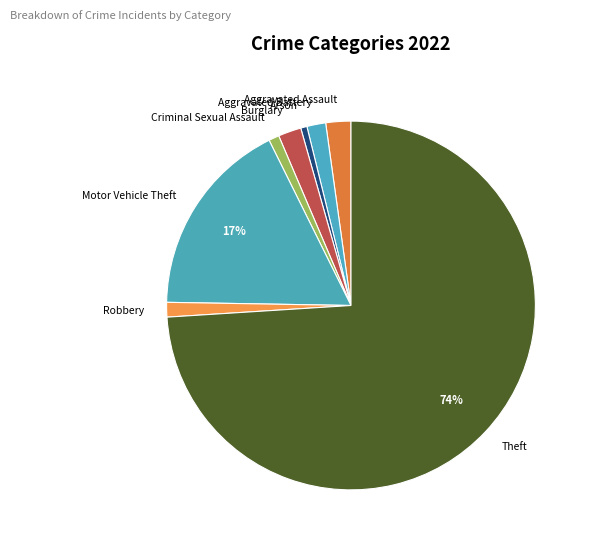

Is it true that Robbery is 13% of the pie?

False